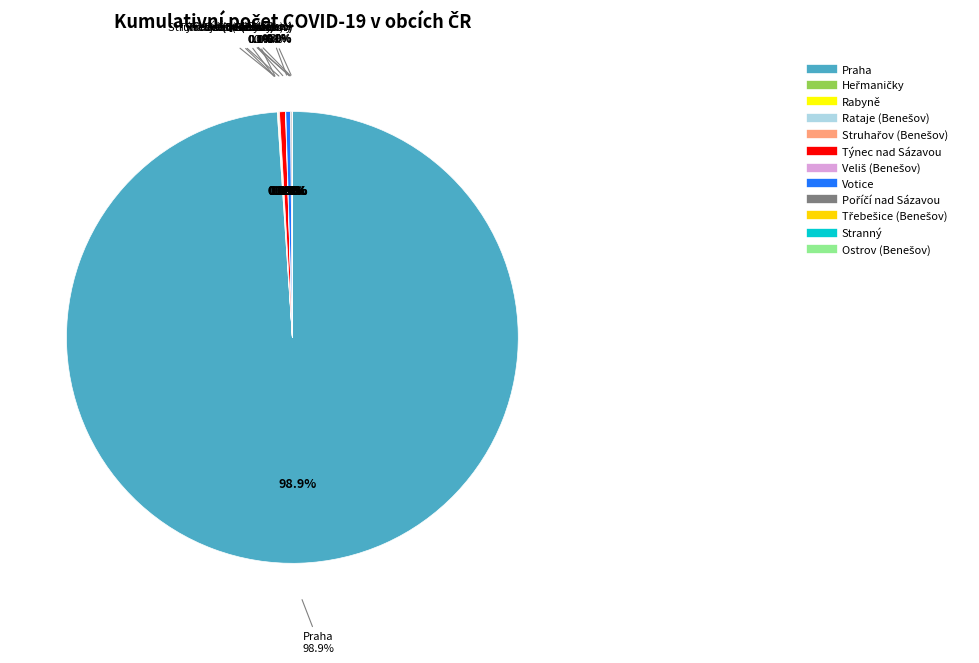

Is it true that Rataje (Benešov) is 0% of the pie?

True